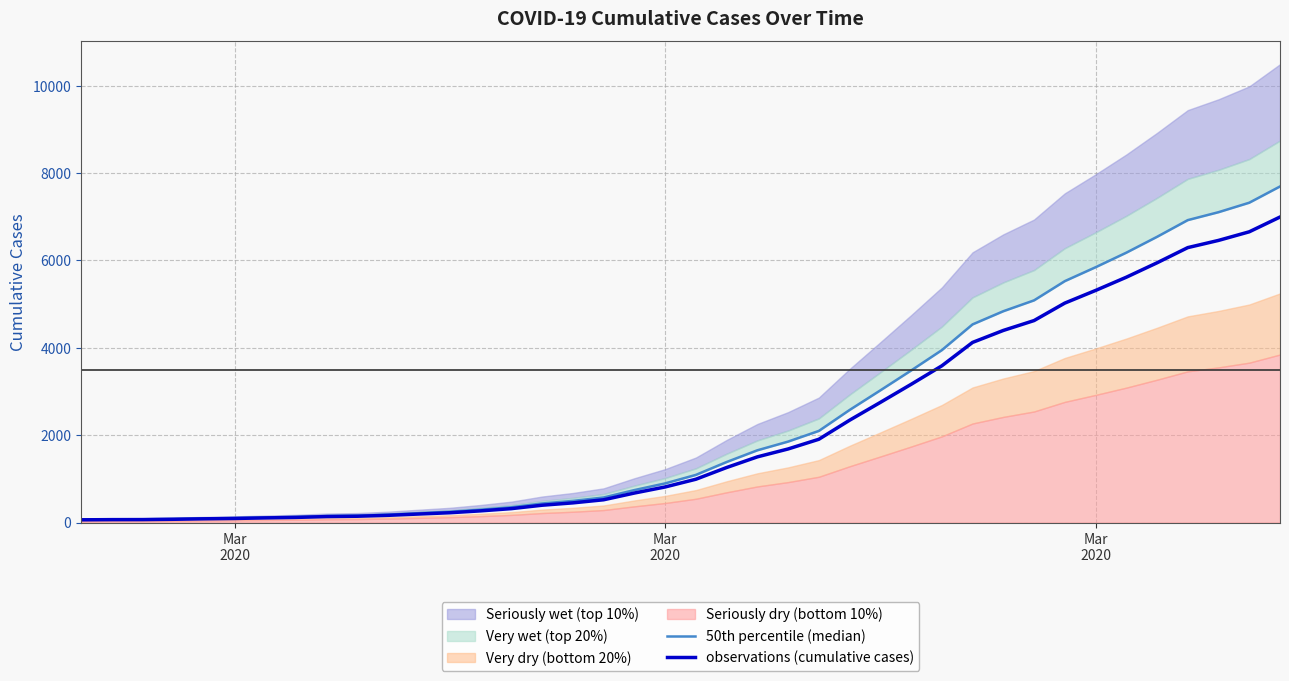

True or false: observations (cumulative cases) has more than 0 points higher than both neighbors.

False